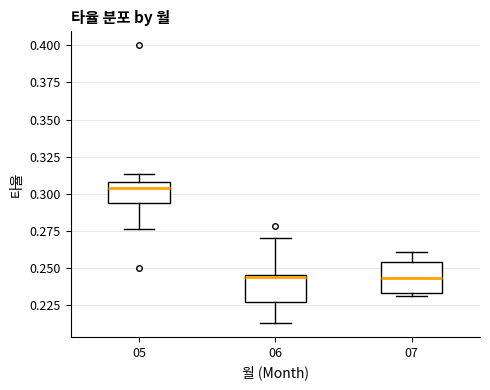

Which box's median line is the highest?

05